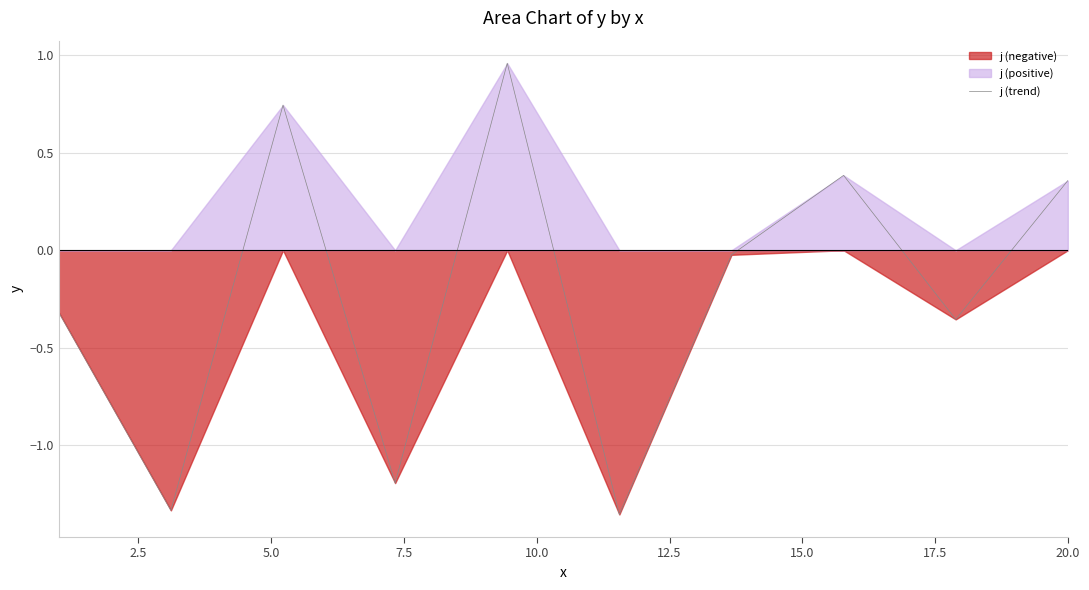

How many lines are shown in the chart?

1